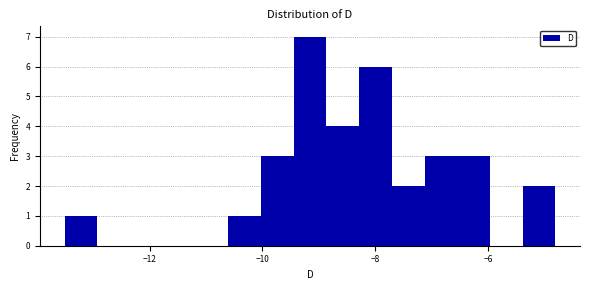

Around what value on the x-axis is the tallest bar? Give the approximate position of its centre, as read against the axis.

-9.2